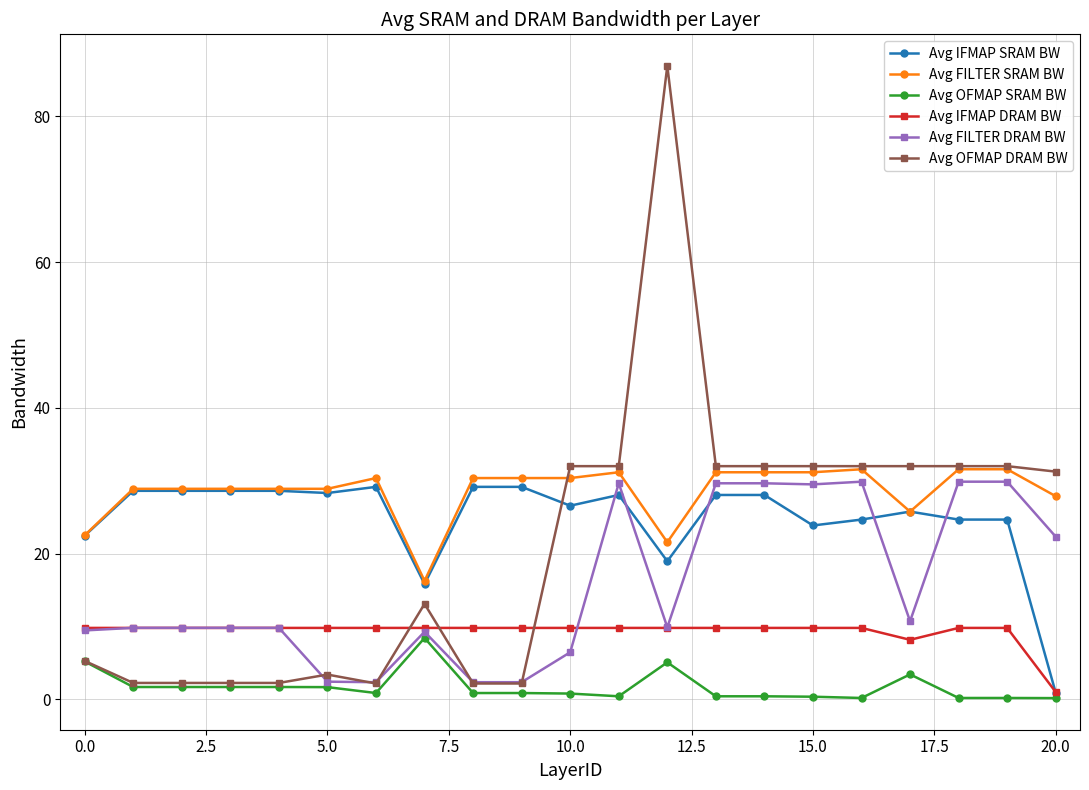

What are all the series names shown in the legend?

Avg IFMAP SRAM BW, Avg FILTER SRAM BW, Avg OFMAP SRAM BW, Avg IFMAP DRAM BW, Avg FILTER DRAM BW, Avg OFMAP DRAM BW